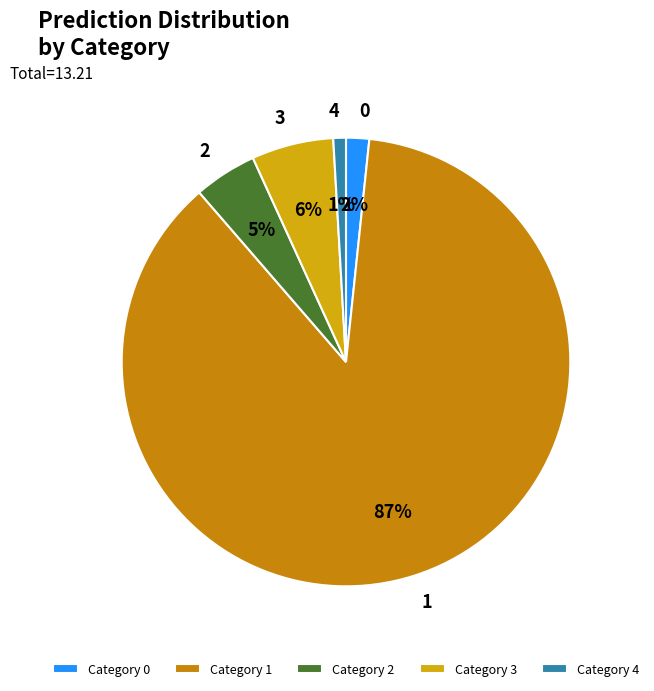

What is the largest slice in the pie chart?

1